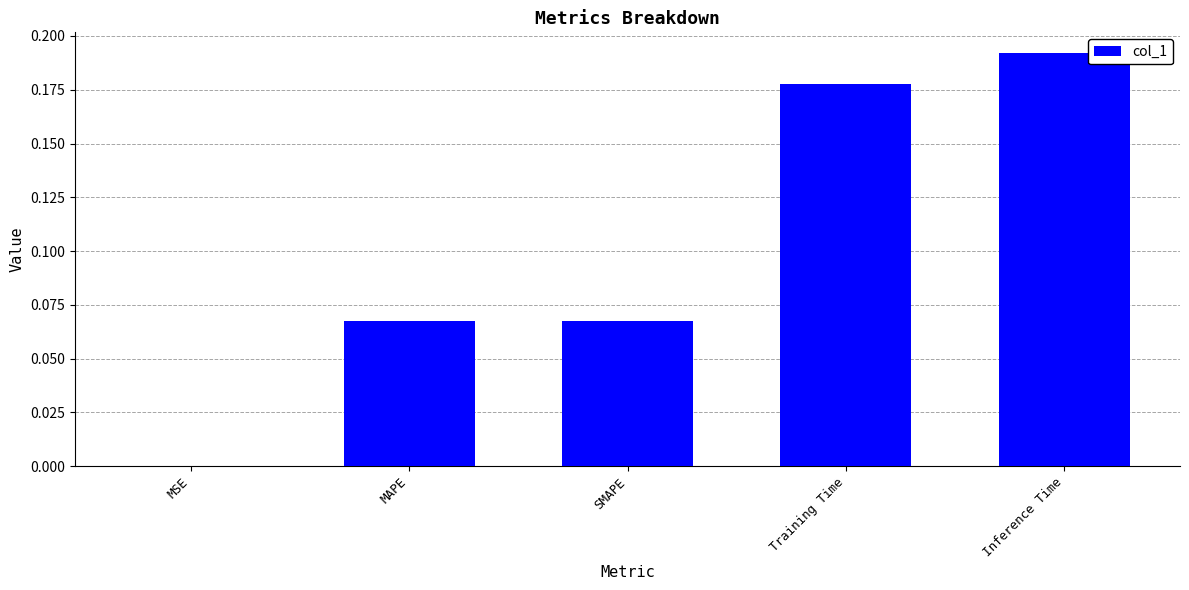

At which category does the chart reach its peak across all series?

Inference Time